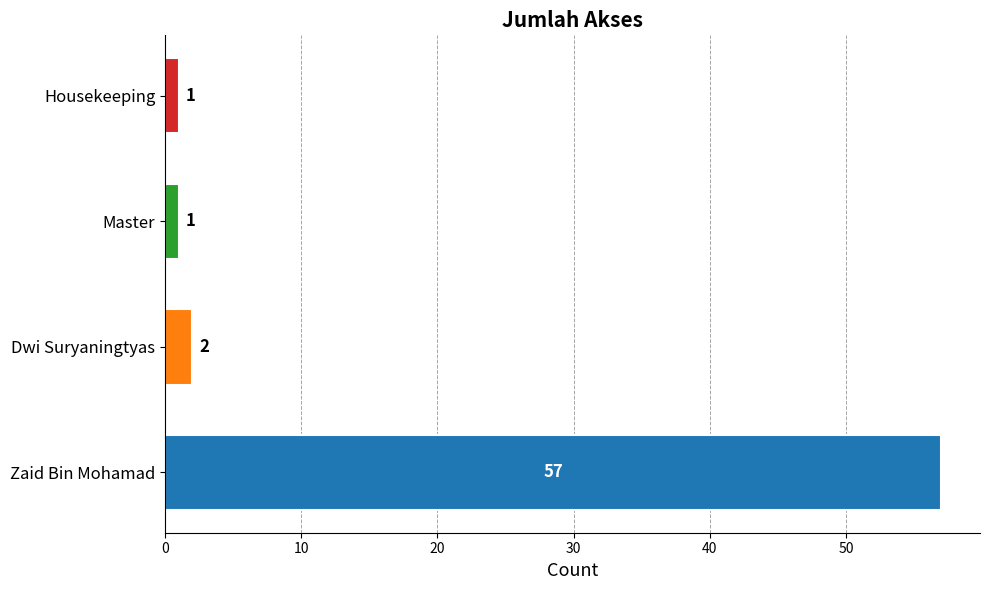

What is the maximum value shown in the chart?

57